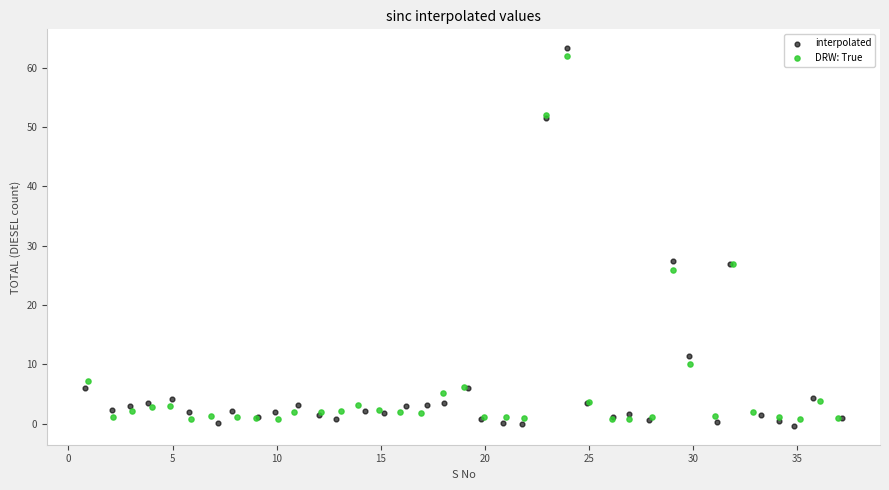

Which series has the largest Y range (max minus min)?

interpolated